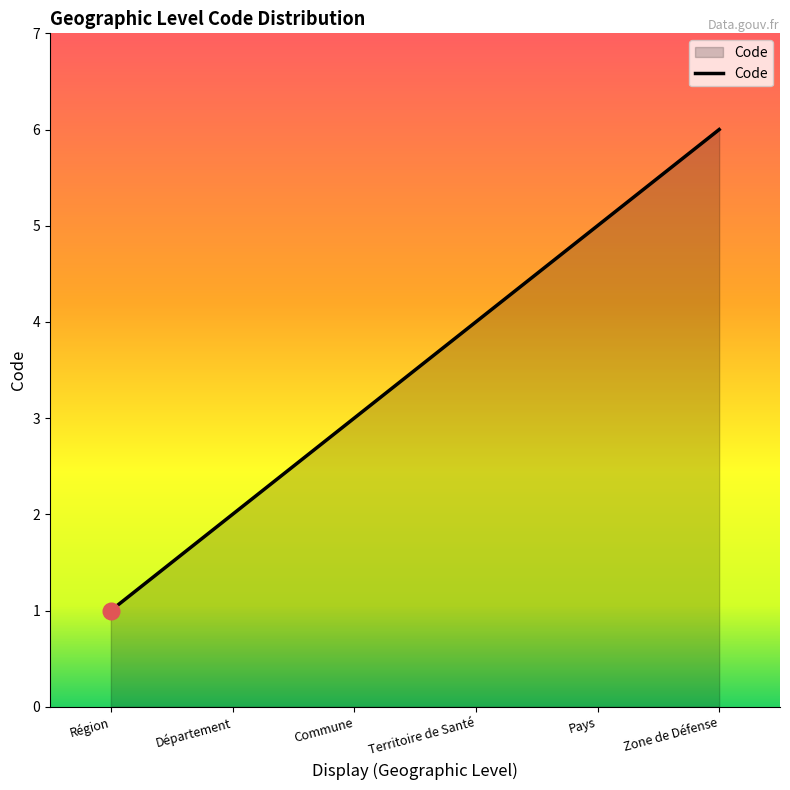

What is the average value?

4